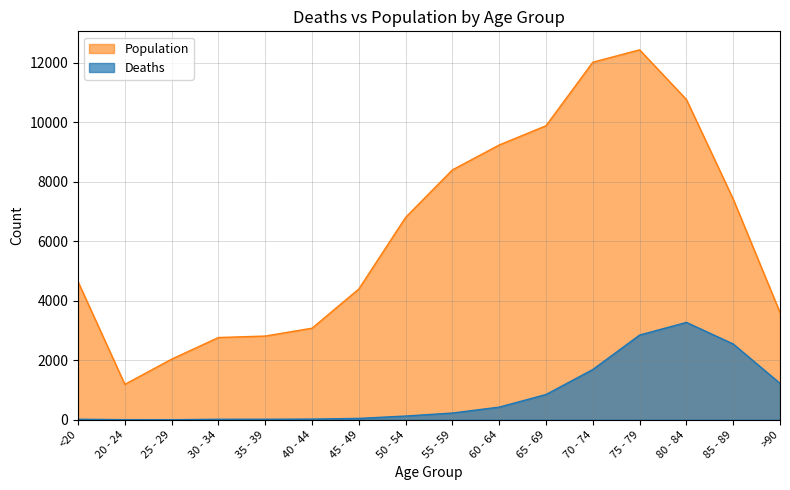

What are all the series names shown in the legend?

Population, Deaths